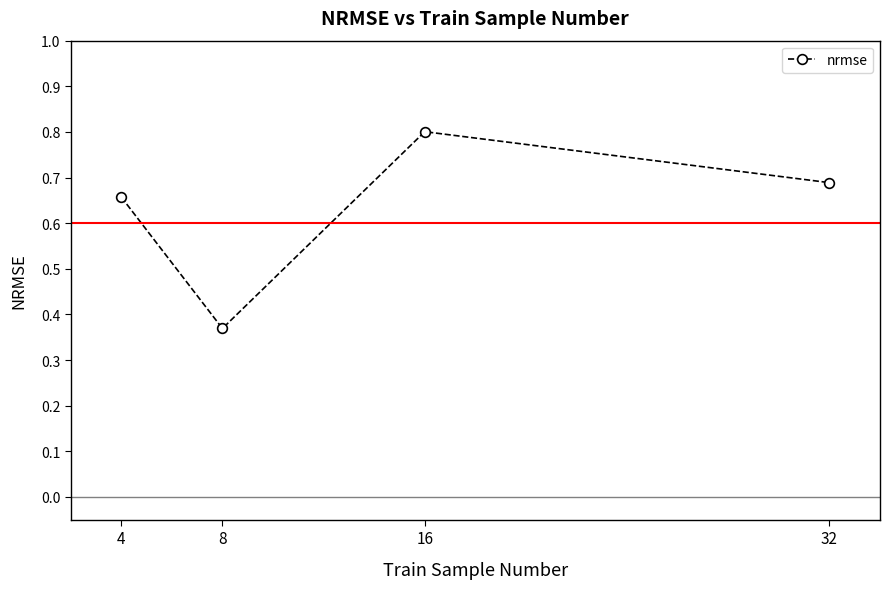

How many points are higher than both their immediate neighbors (excluding endpoints)?

1